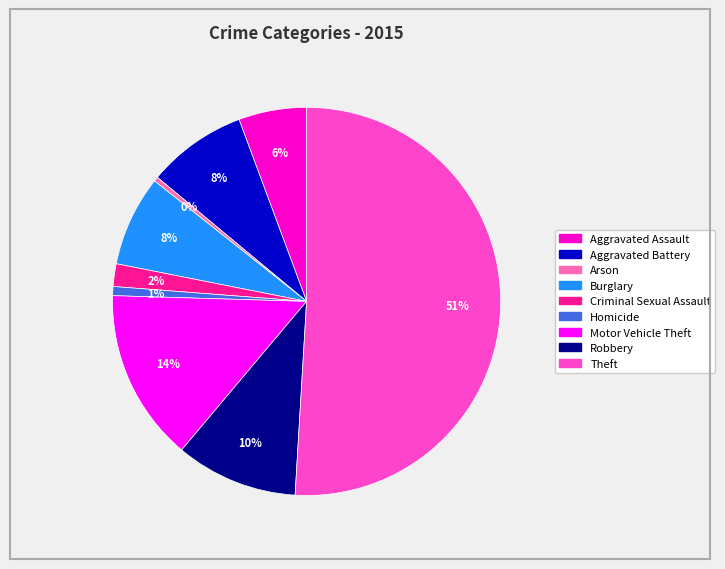

Does Homicide represent more than half of the total?

No